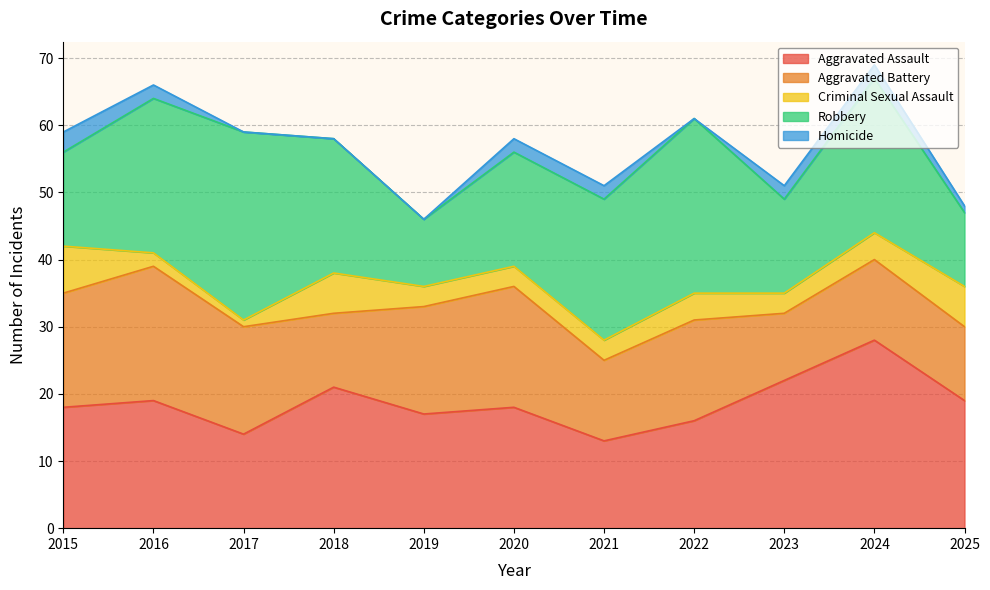

True or false: Robbery has more than 0 interior local peaks.

True